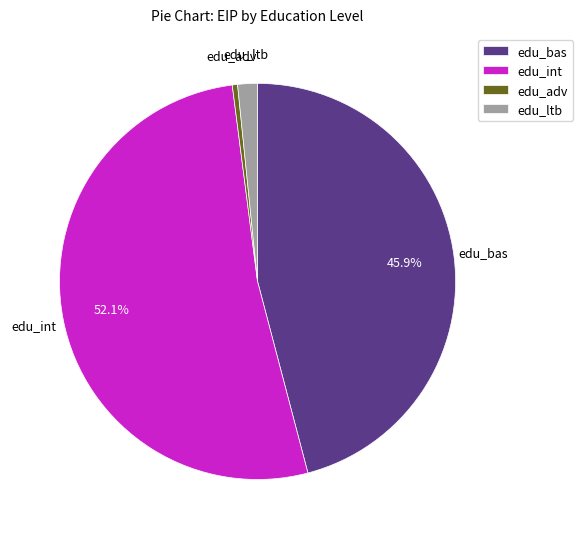

Do edu_adv and edu_int together represent more than half of the pie?

Yes